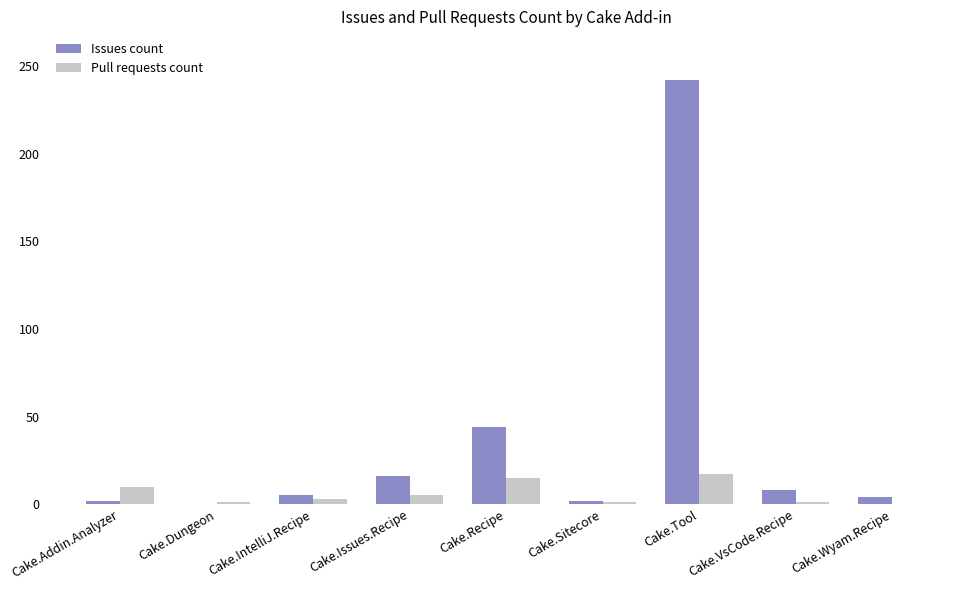

Which category has the highest value in the Issues count series?

Cake.Tool